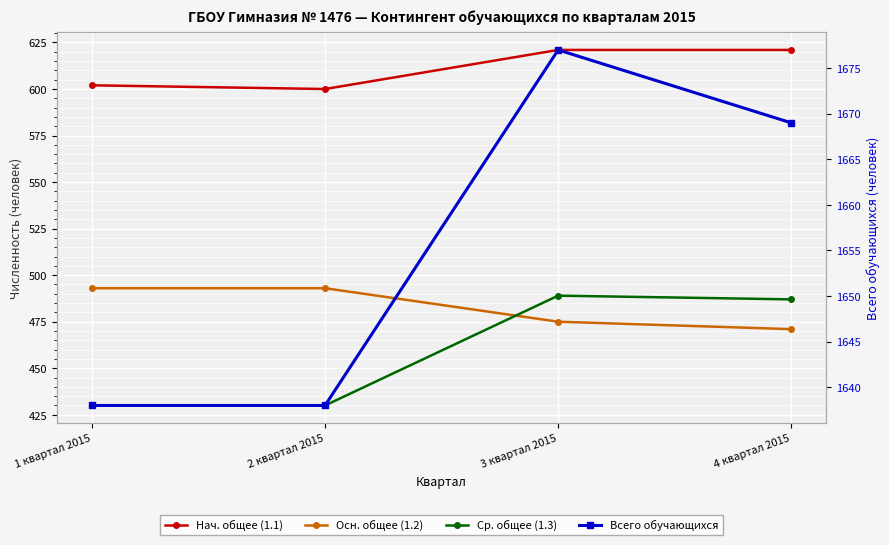

Rank the categories by Нач. общее (1.1) value from highest to lowest.

3 квартал 2015, 4 квартал 2015, 1 квартал 2015, 2 квартал 2015